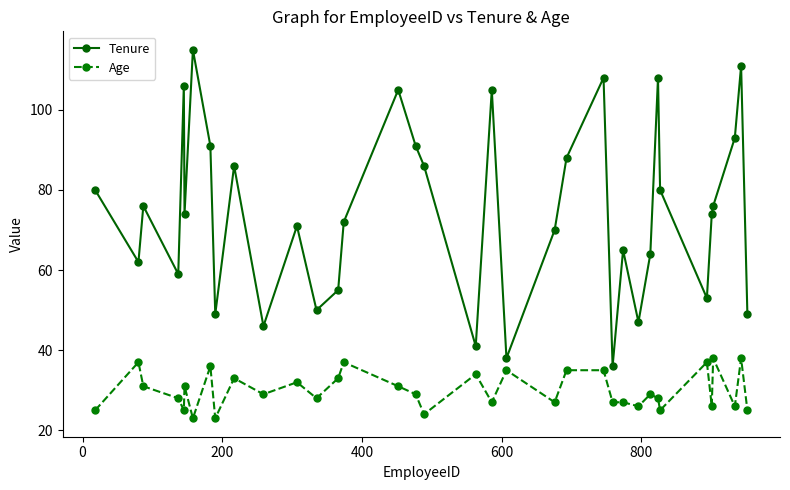

Which series has the largest range (max minus min)?

Tenure